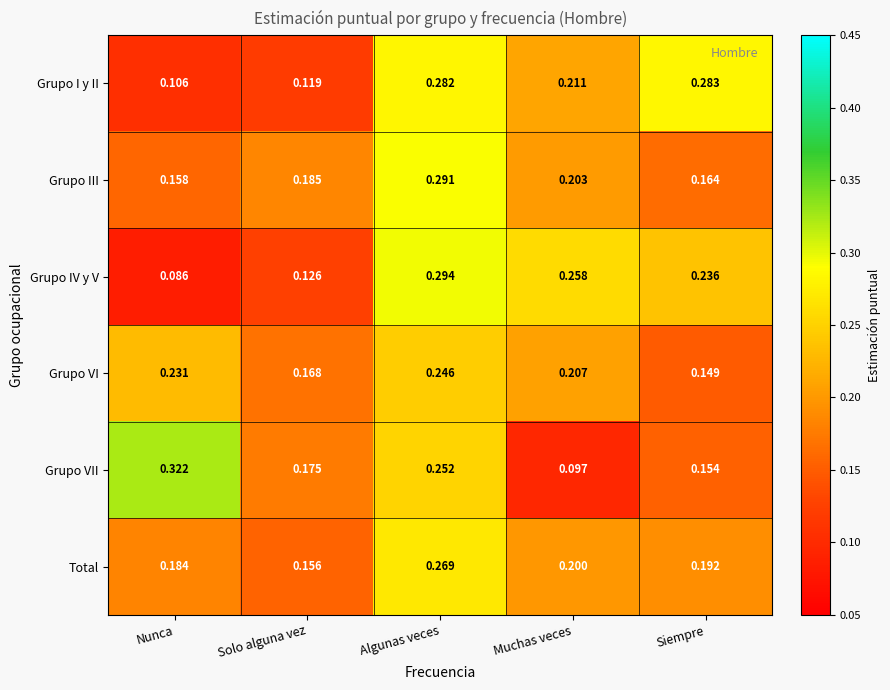

Between Solo alguna vez and Siempre, which series saw the biggest shift?

Grupo I y II